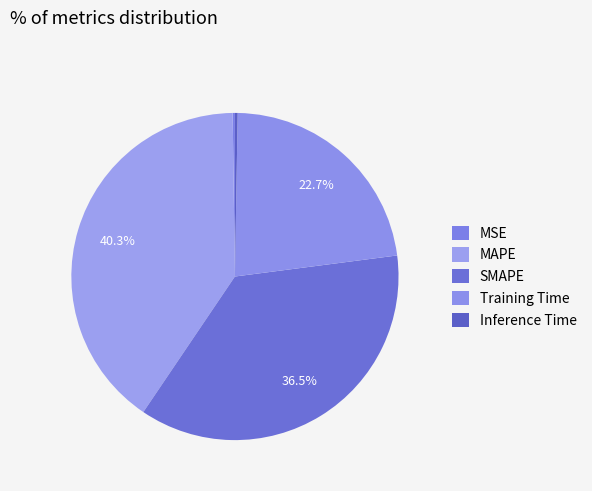

What percentage do Inference Time and MSE together represent?

0.5%